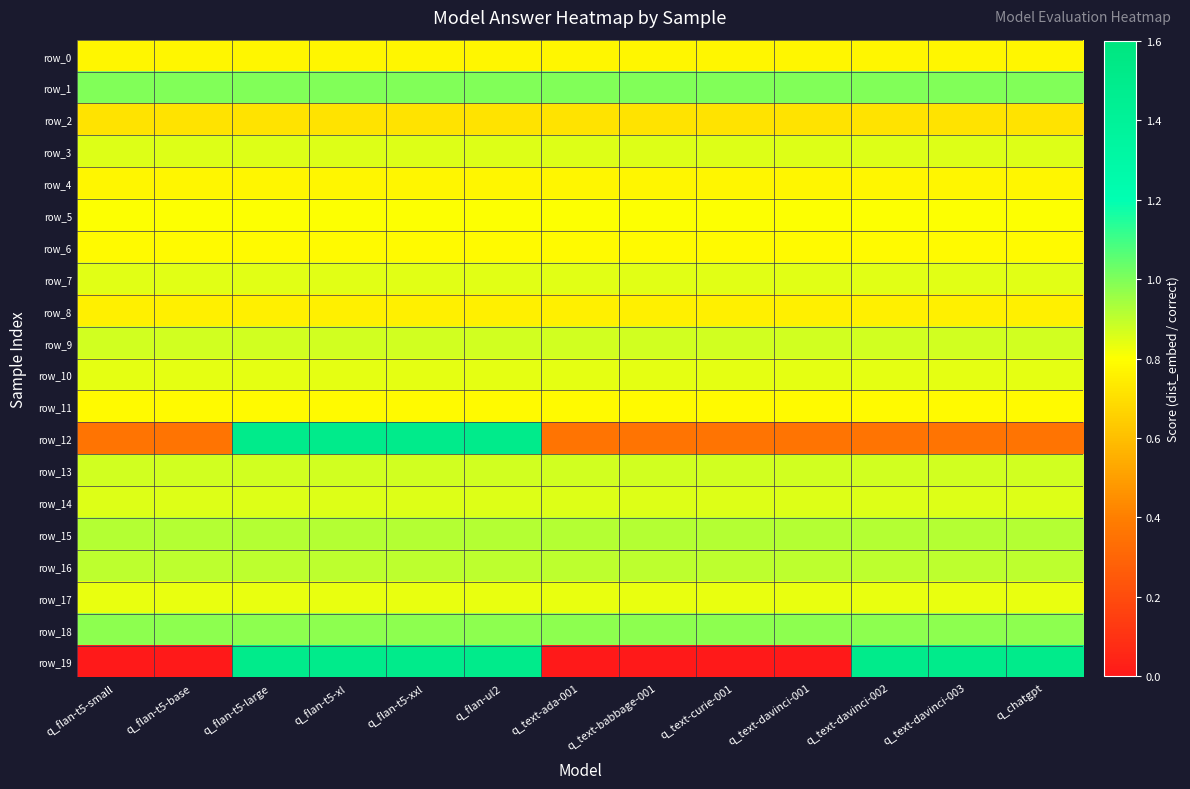

Between q_flan-t5-large and q_flan-t5-xxl, which series saw the biggest shift?

row_0